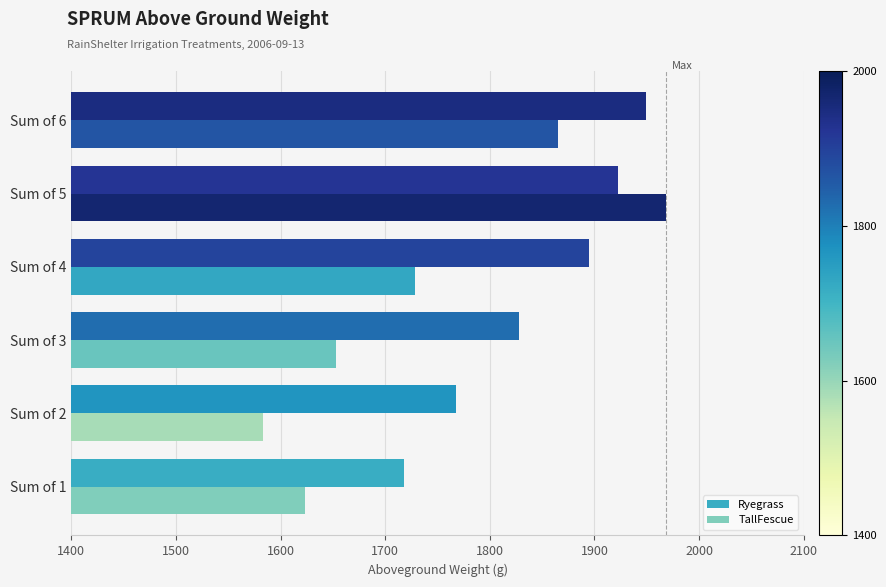

At how many categories does at least one series exceed 1735?

5